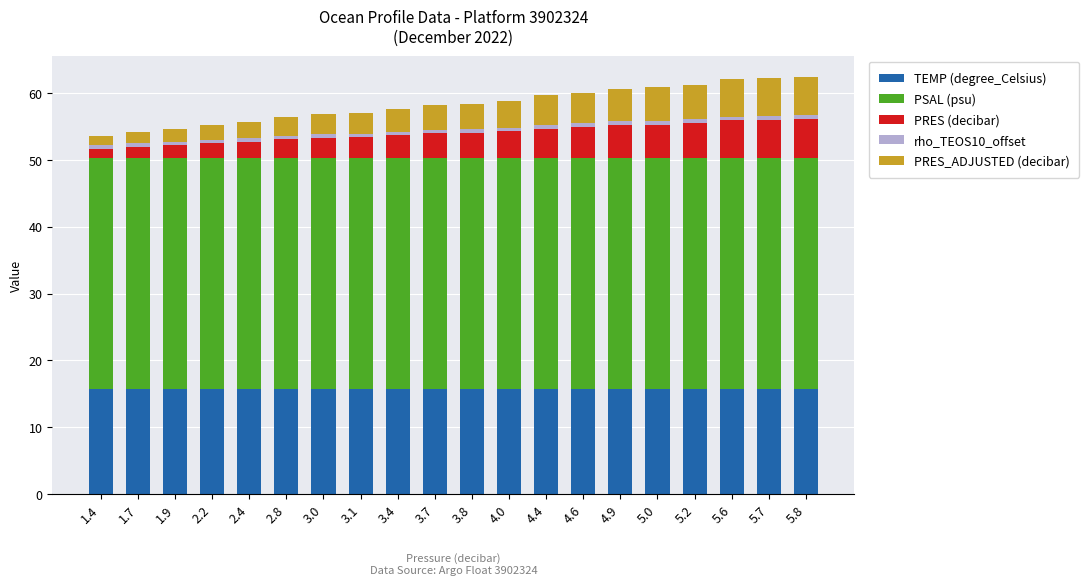

What is the lowest value of the TEMP (degree_Celsius) series?

15.6